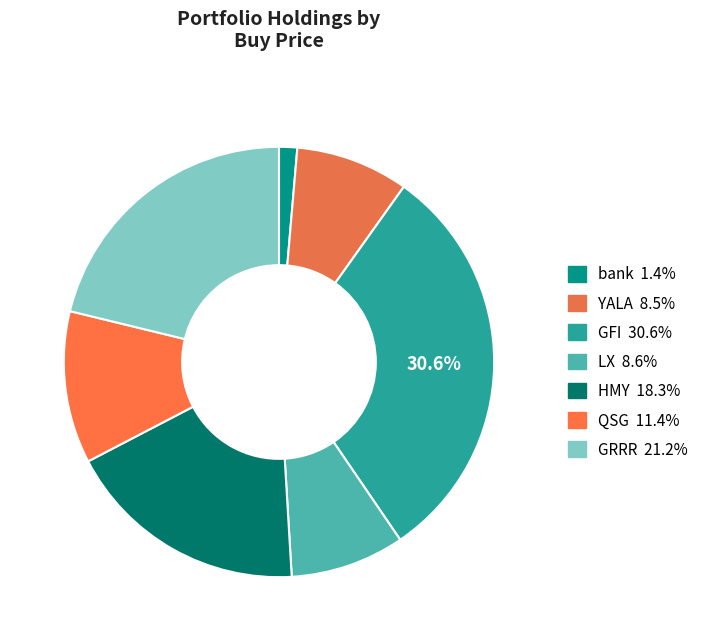

Count the number of slices in the pie.

7